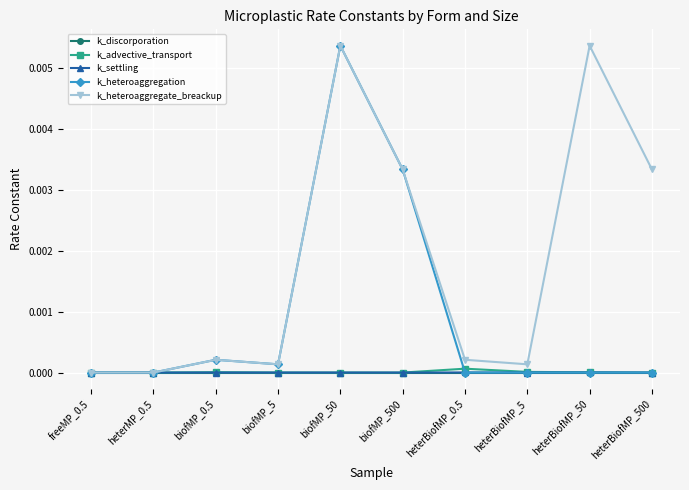

Which series has the largest total across all categories?

k_heteroaggregate_breackup